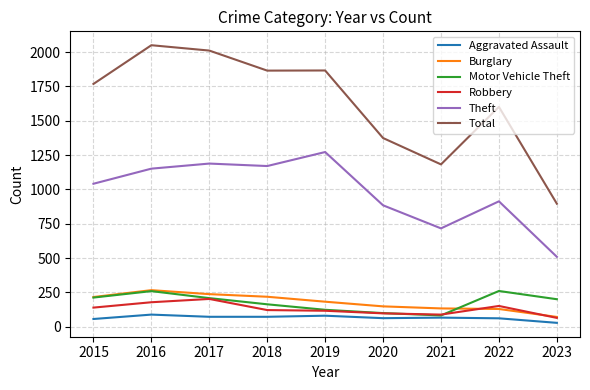

Is this an area chart (filled region under the line)?

No